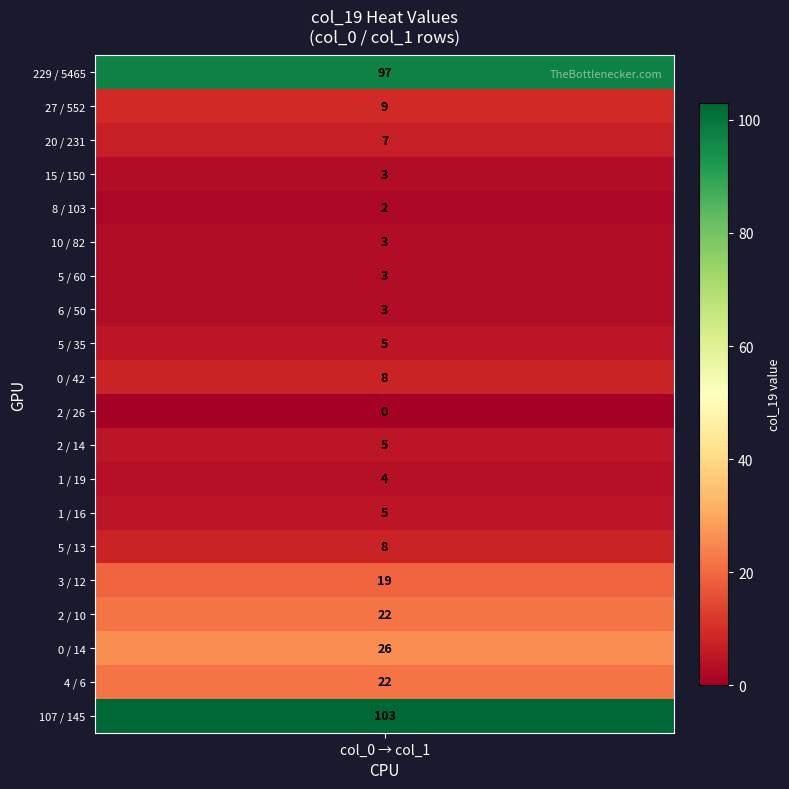

What is the maximum value shown in the chart?

103